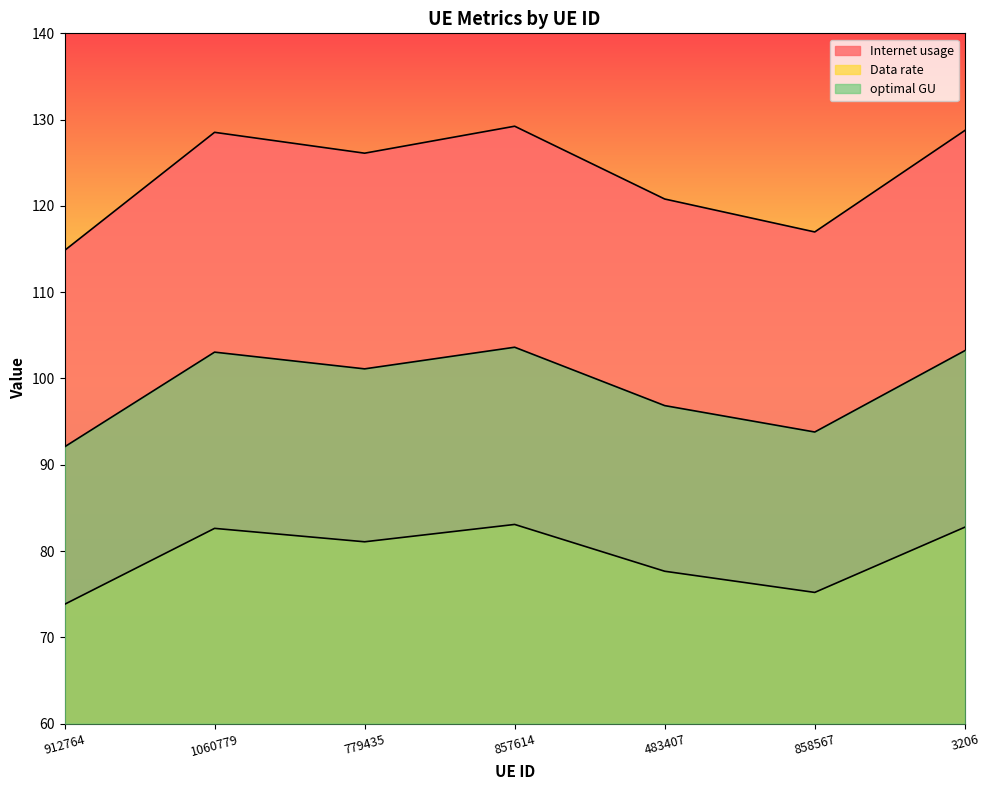

Between 3206 and 779435, which is larger?

3206